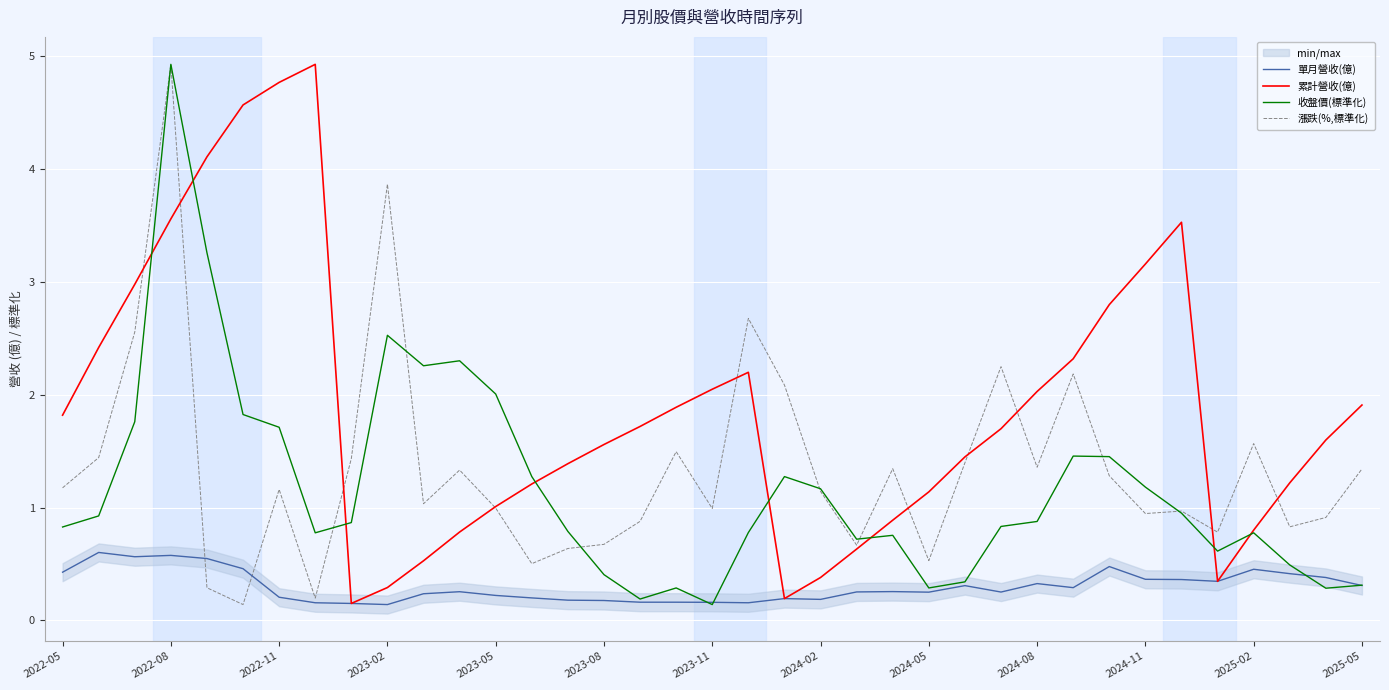

What is the maximum value for 漲跌(%,標準化)?

4.9